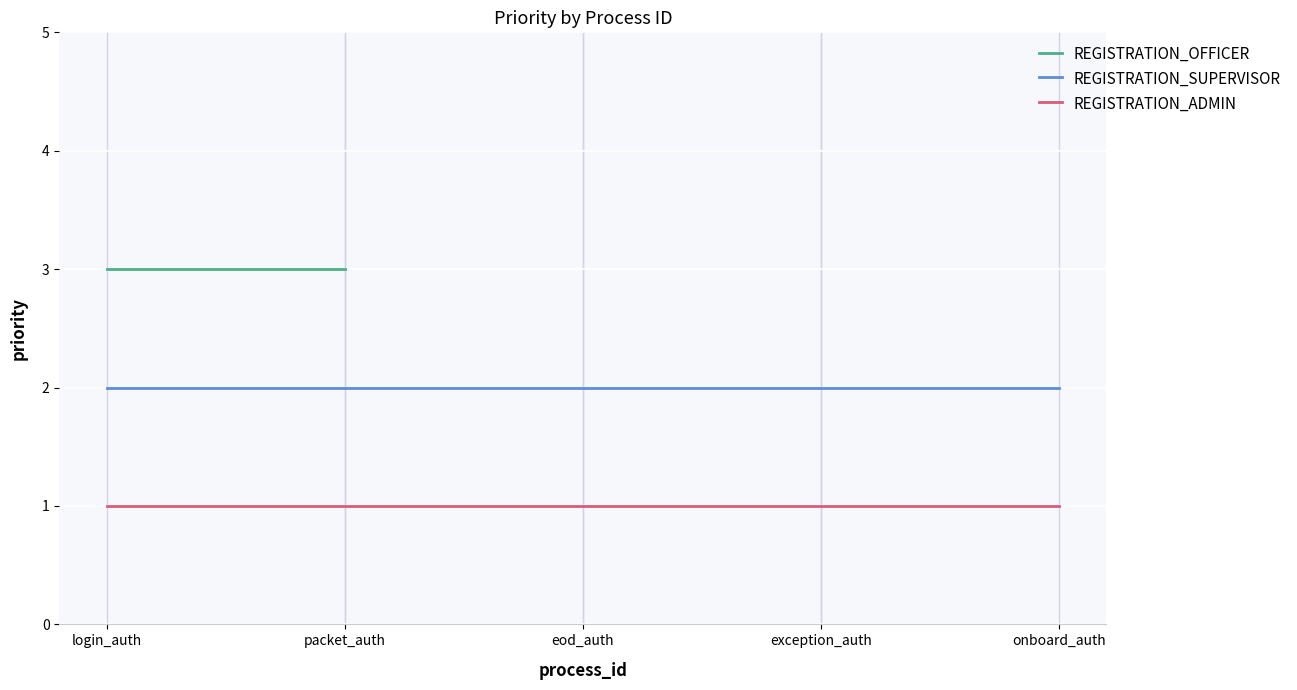

True or false: REGISTRATION_ADMIN has more than 0 points higher than both neighbors.

False